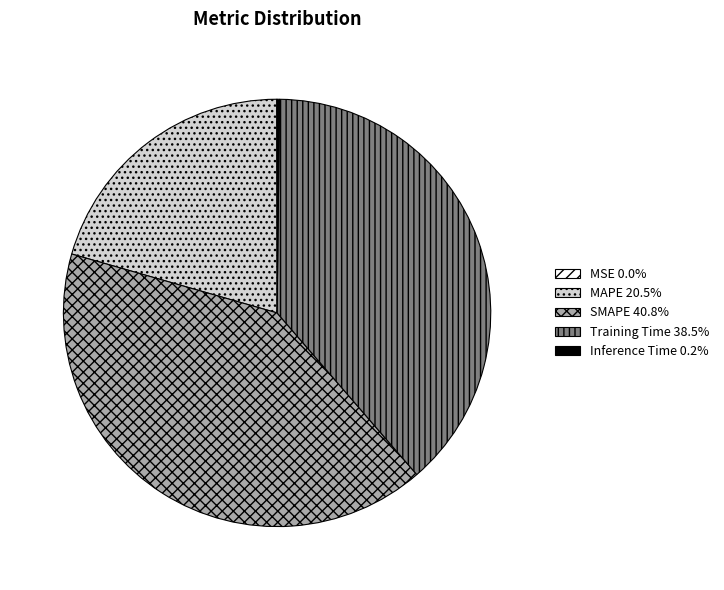

Is there any slice that represents more than half of the pie?

No